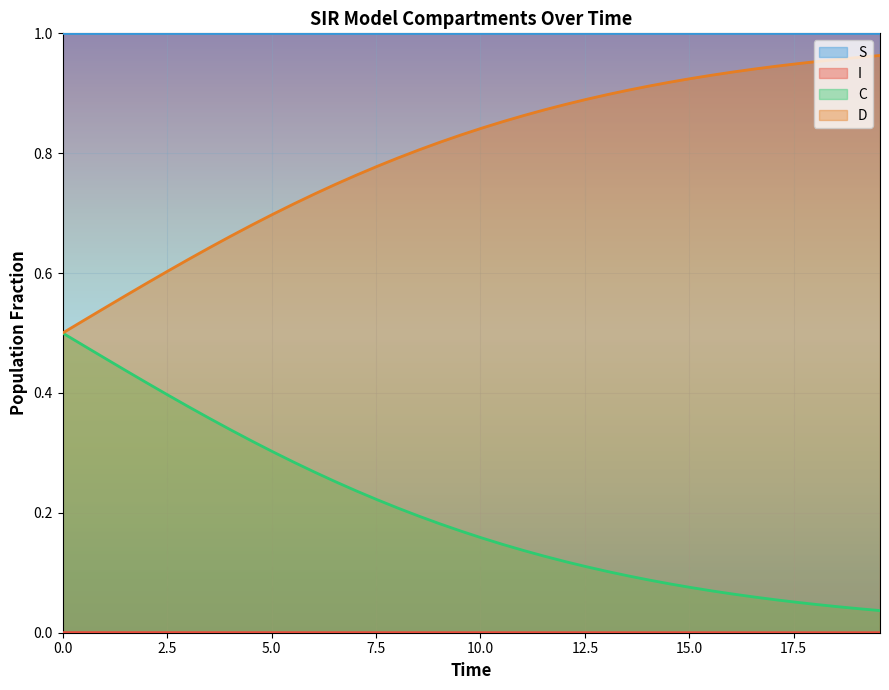

At how many categories does at least one series exceed 0?

40